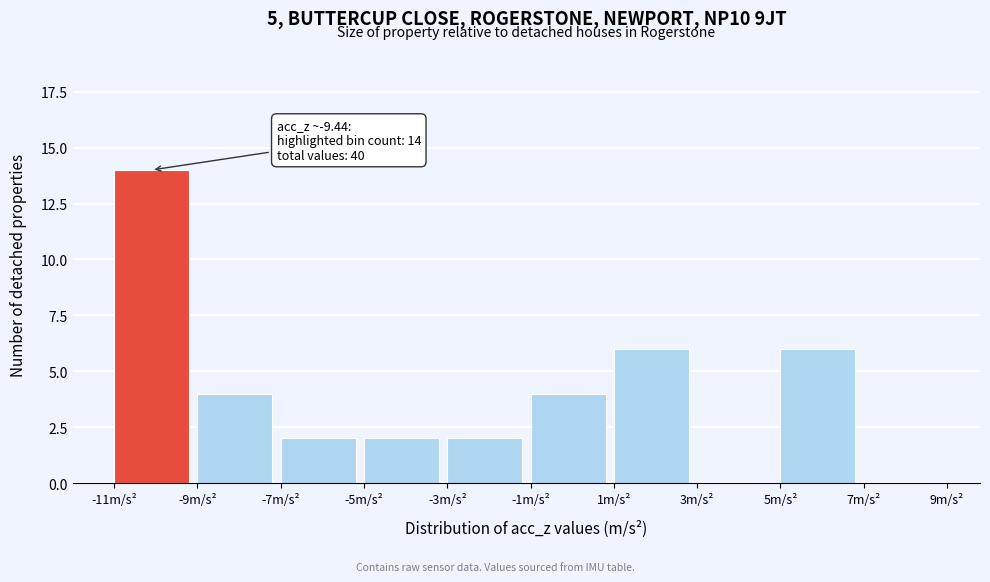

Which range on the x-axis has the tallest bar?

-11 to -9